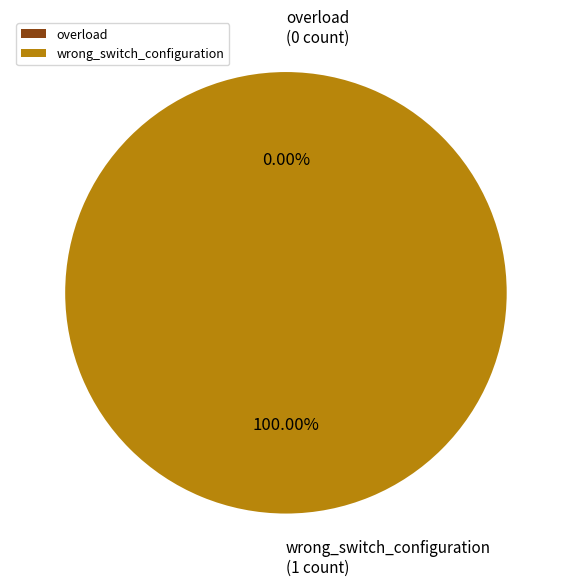

What is the majority slice?

wrong_switch_configuration